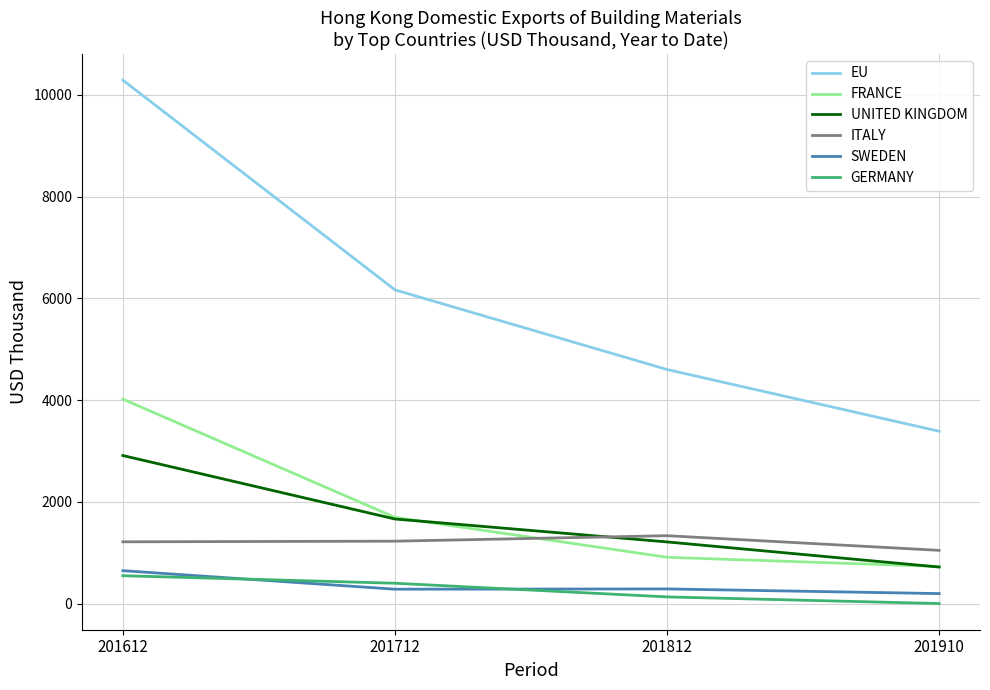

True or false: FRANCE and SWEDEN cross at least once.

False